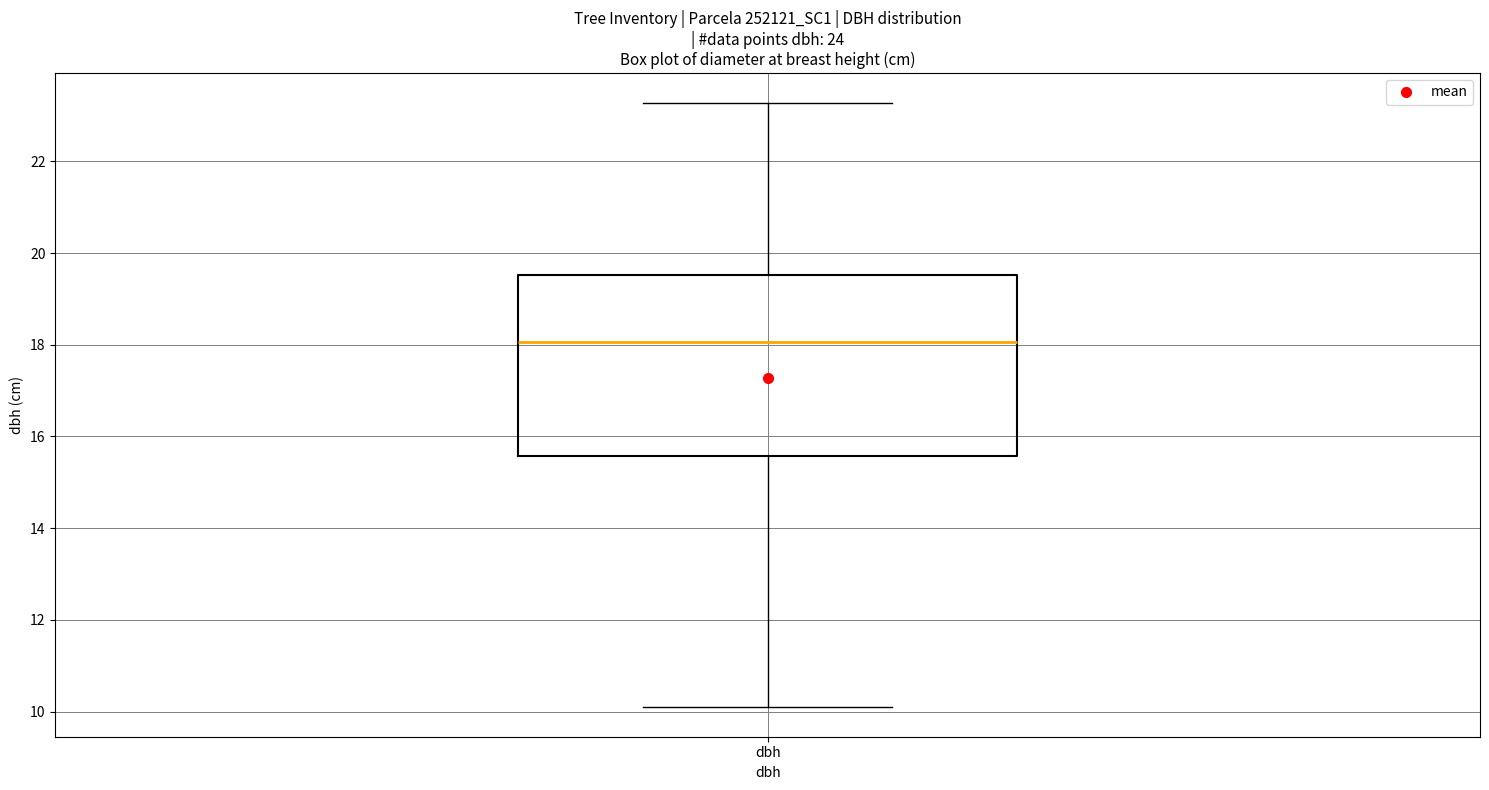

Where is the lower edge of the box for dbh on the y-axis? The values are not printed on the chart, so give them approximately, as read against the axis.

15.6